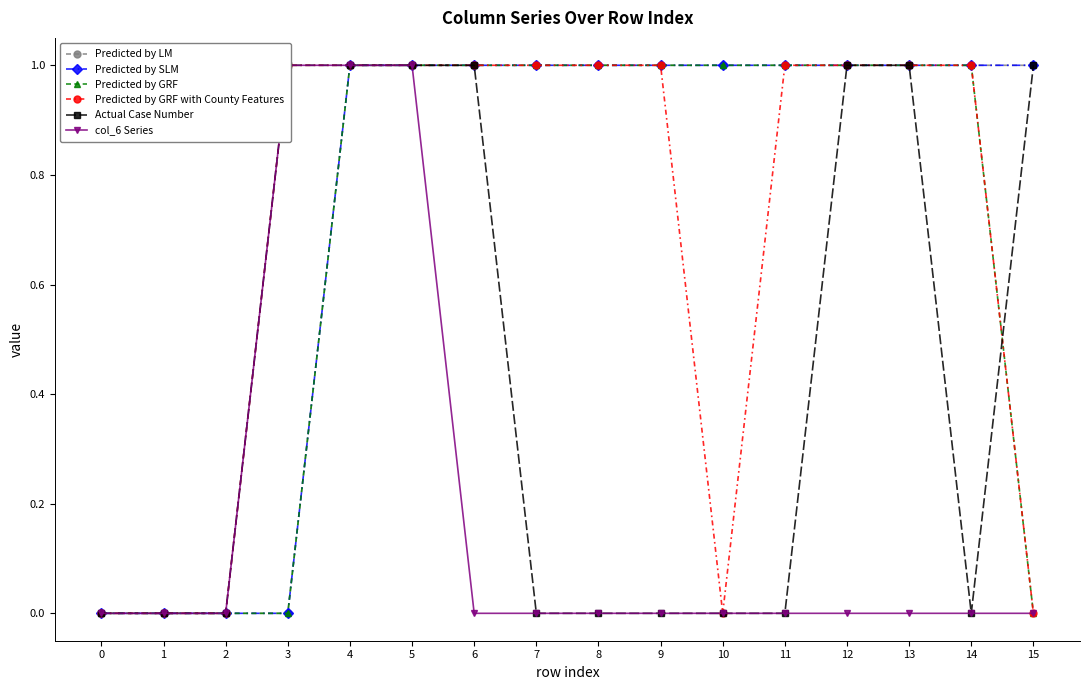

Reading left to right, transcribe all the data shown in this chart.

Predicted by LM: 0	0	0	0	1	1	1	1	1	1	1	1	1	1	1	1
Predicted by SLM: 0	0	0	0	1	1	1	1	1	1	1	1	1	1	1	1
Predicted by GRF: 0	0	0	0	1	1	1	1	1	1	1	1	1	1	1	0
Predicted by GRF with County Features: 0	0	0	1	1	1	1	1	1	1	0	1	1	1	1	0
Actual Case Number: 0	0	0	1	1	1	1	0	0	0	0	0	1	1	0	1
col_6 Series: 0	0	0	1	1	1	0	0	0	0	0	0	0	0	0	0